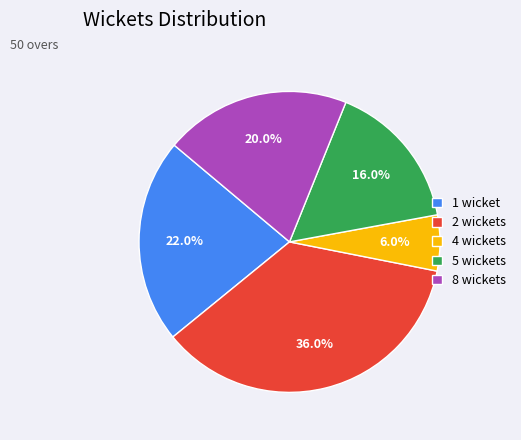

What is the largest slice in the pie chart?

2